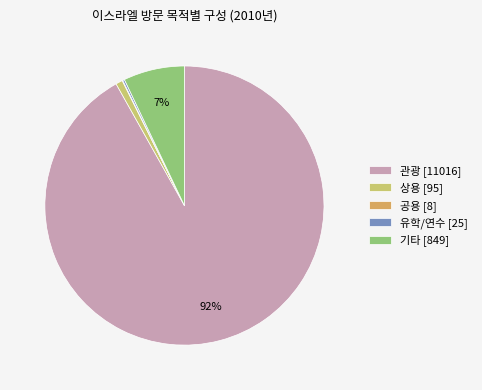

Does 기타 account for over 50% of the chart?

No